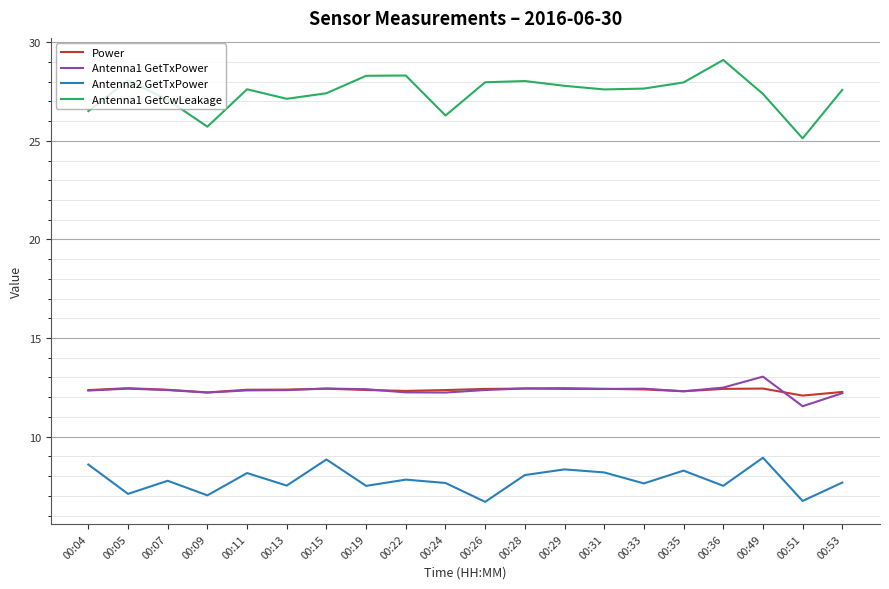

What value does the Antenna2 GetTxPower series have at 00:22?

7.8